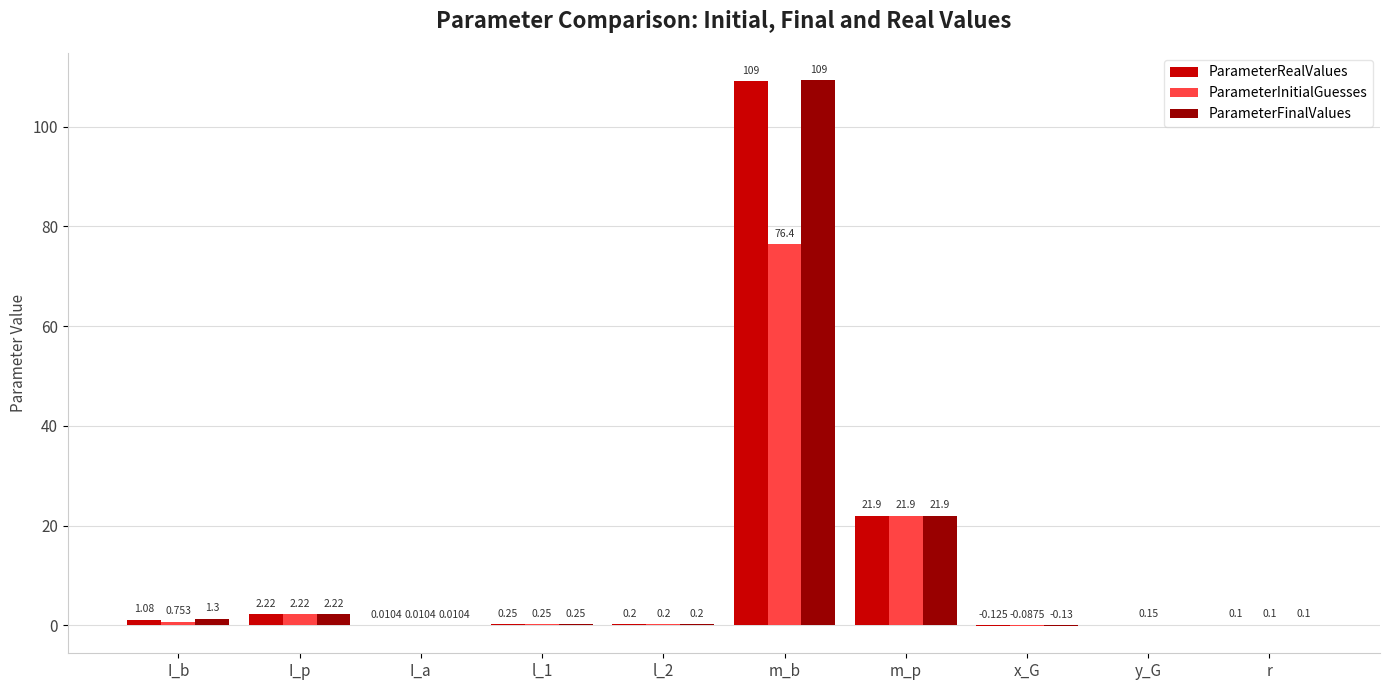

Which series has the largest total across all categories?

ParameterFinalValues